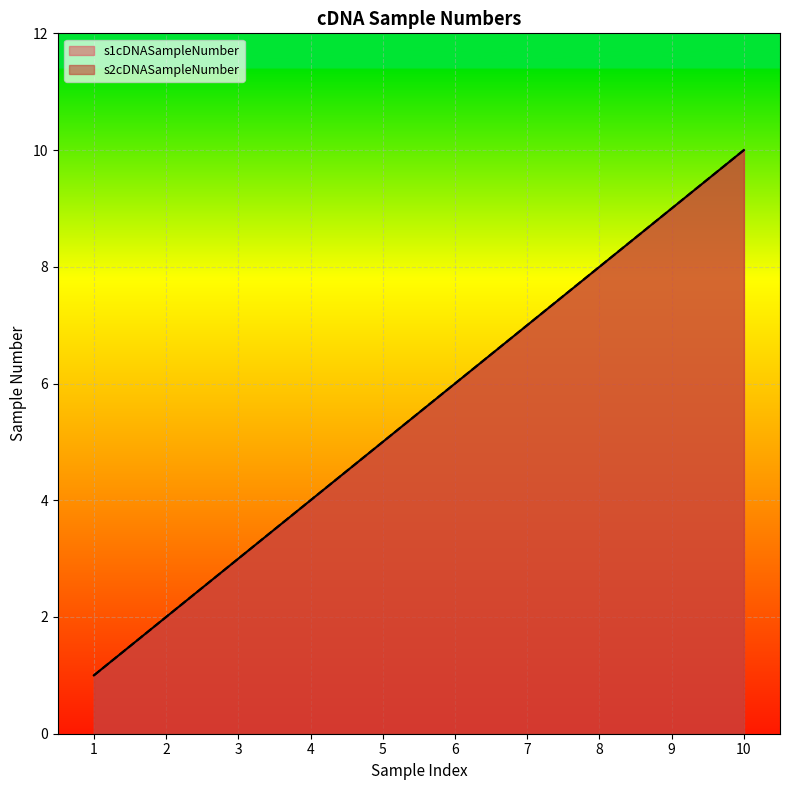

List the labels in order of s2cDNASampleNumber value, smallest first.

1, 2, 3, 4, 5, 6, 7, 8, 9, 10